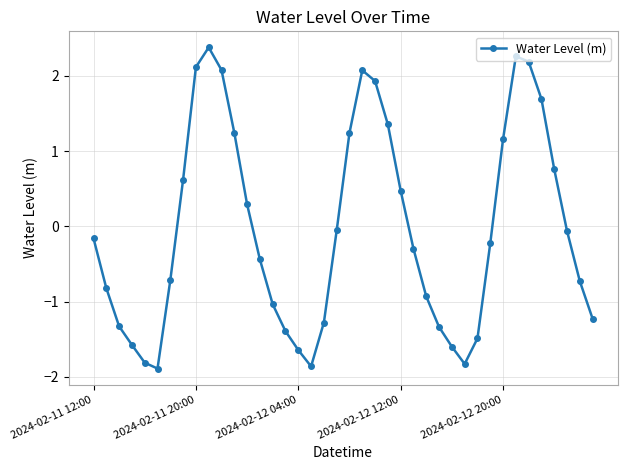

True or false: there are more than 0 points higher than both neighbors.

True